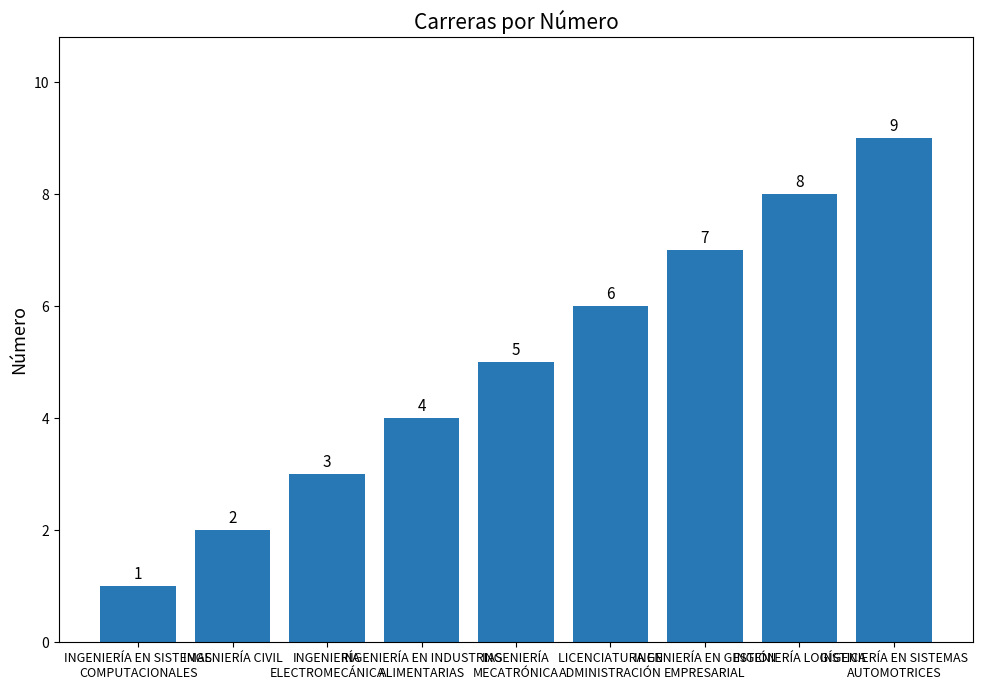

What is the minimum value shown in the chart?

1